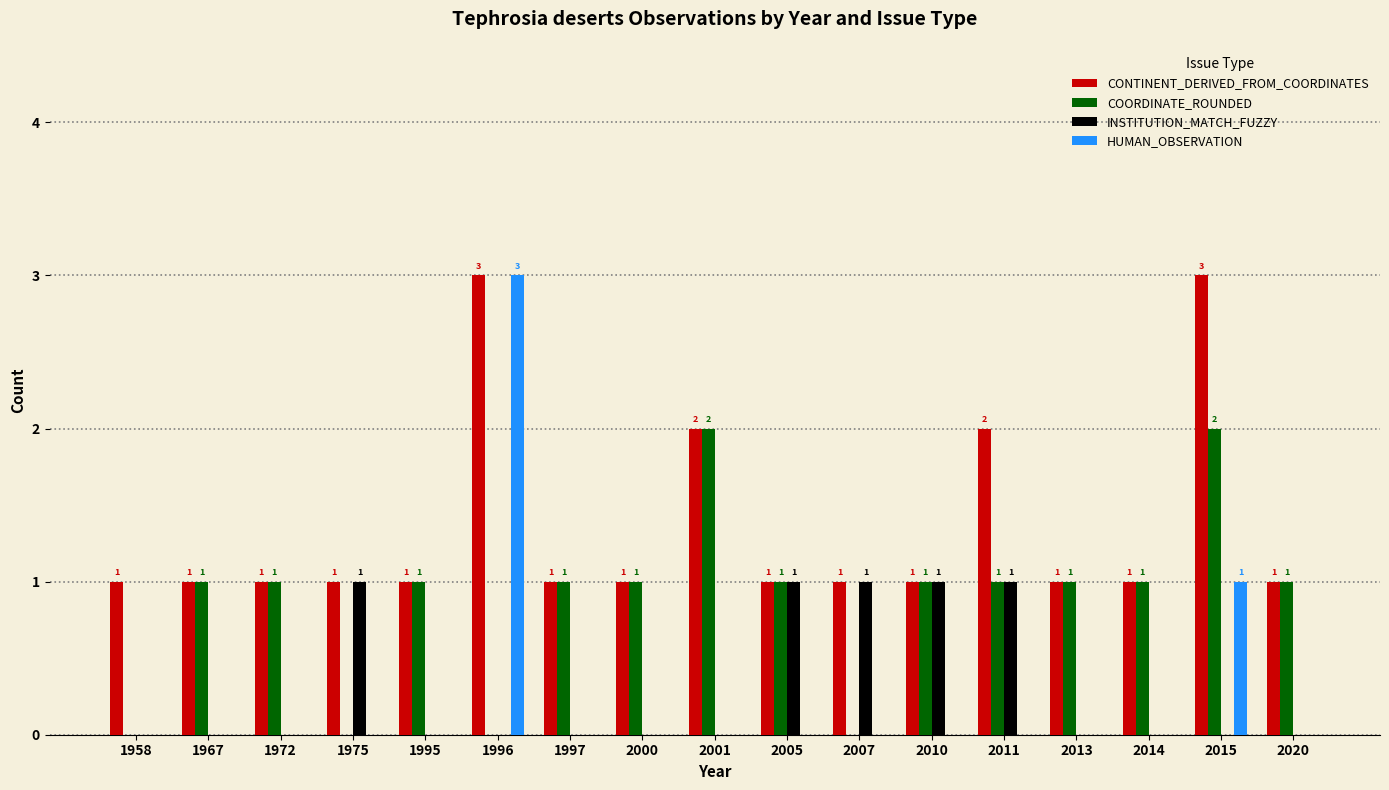

The value of CONTINENT_DERIVED_FROM_COORDINATES at 2013 is 2. True or false?

False